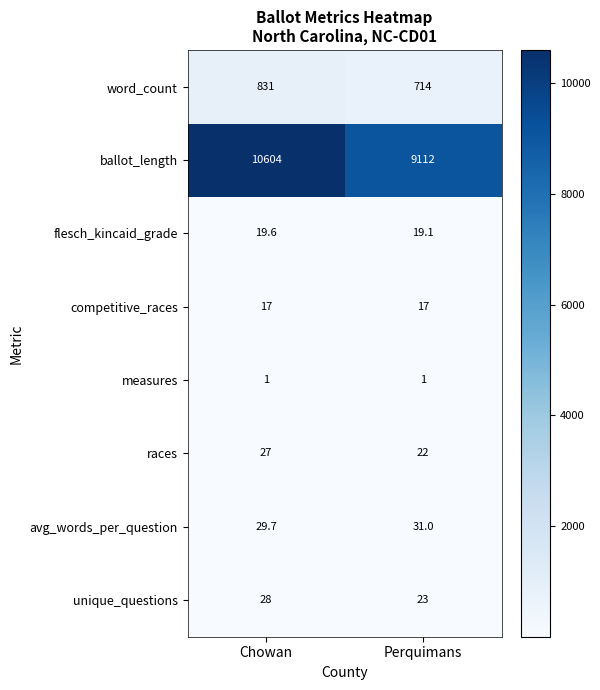

Rank the series by their maximum value, from highest to lowest.

ballot_length, word_count, avg_words_per_question, unique_questions, races, flesch_kincaid_grade, competitive_races, measures